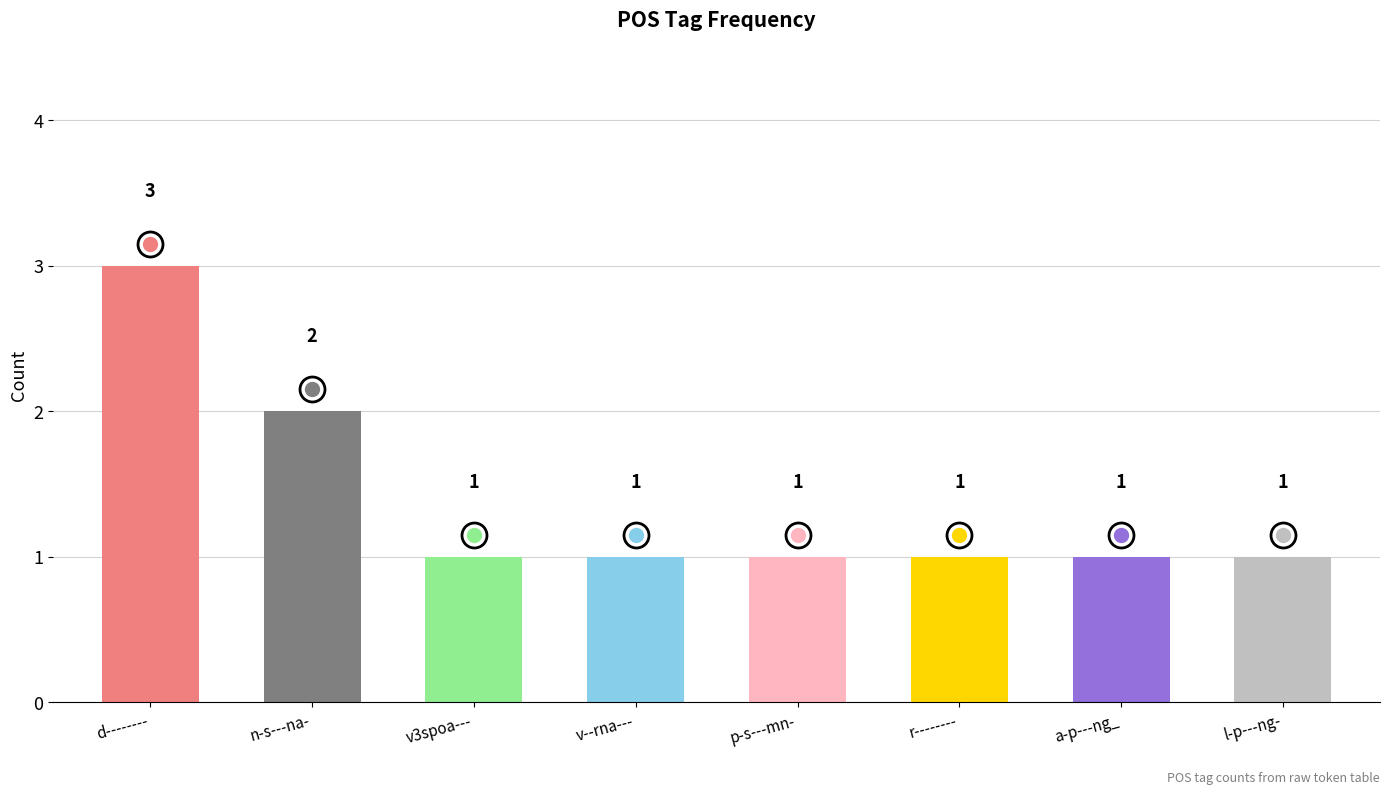

The chart shows a value of 4 at d--------. True or false?

False